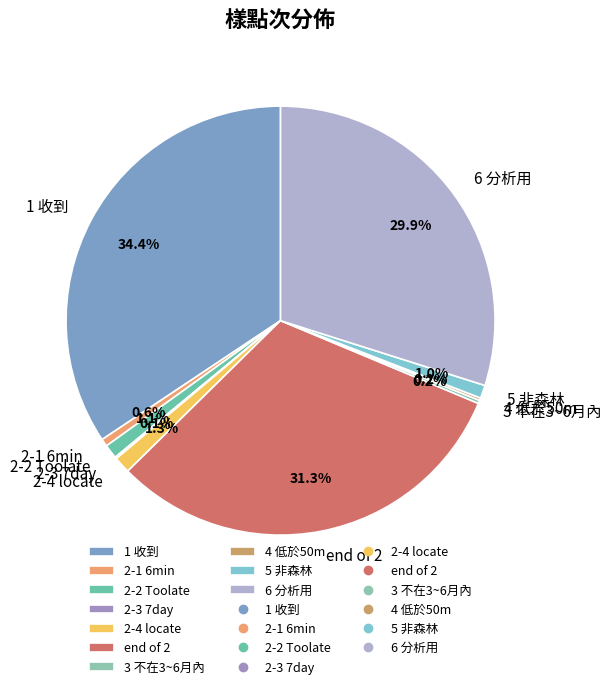

What is the largest slice in the pie chart?

1 收到